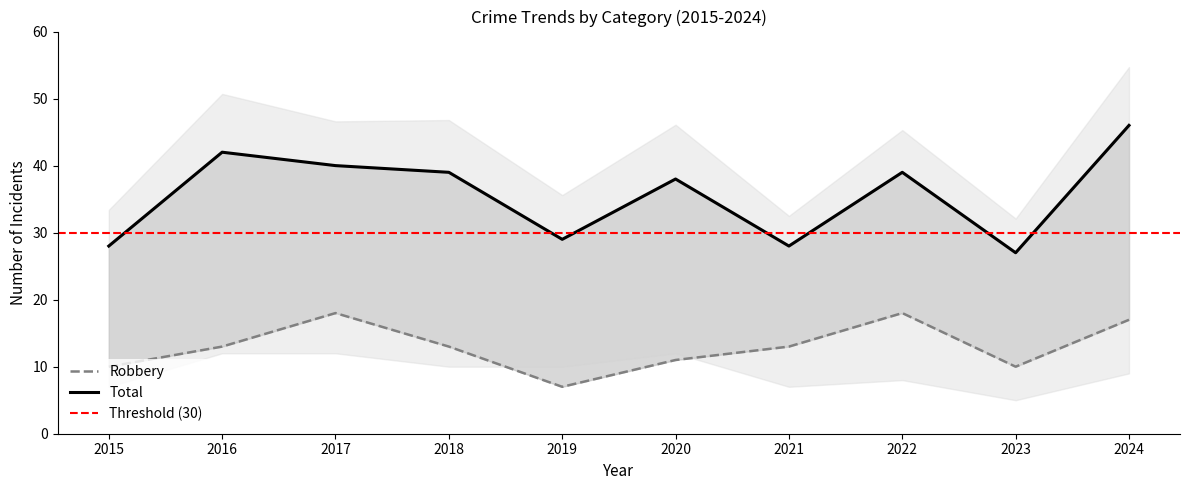

True or false: Robbery and Total intersect in this chart.

False